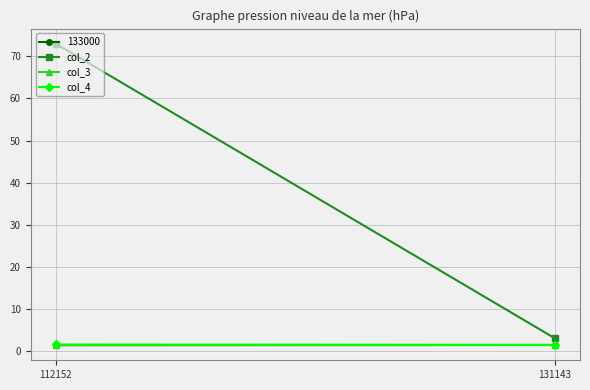

List the series in order of their peak value, highest first.

col_2, col_4, col_3